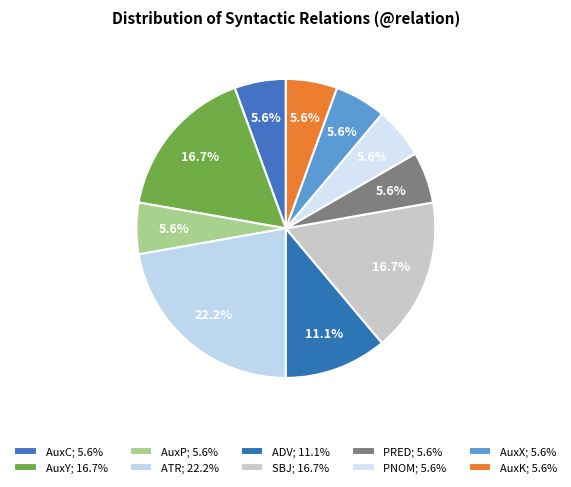

Count the number of slices in the pie.

10